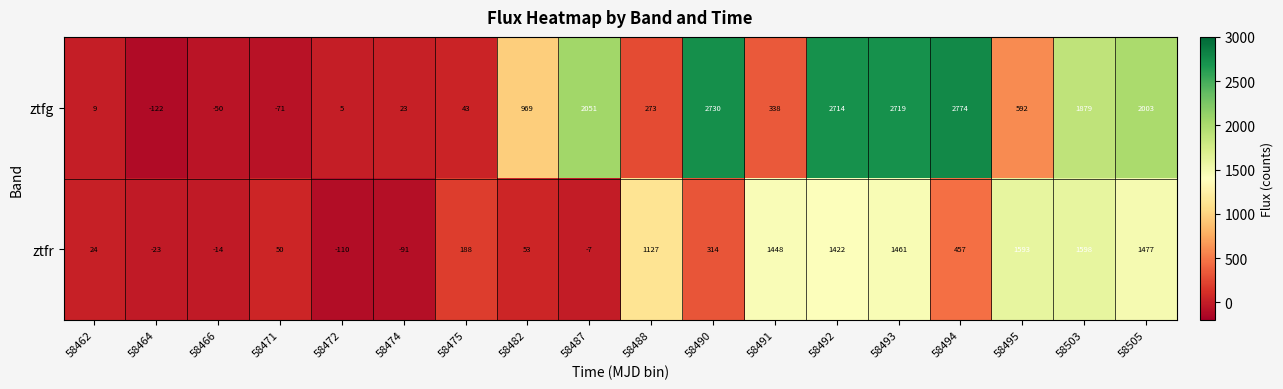

How many data points does each series have?

18